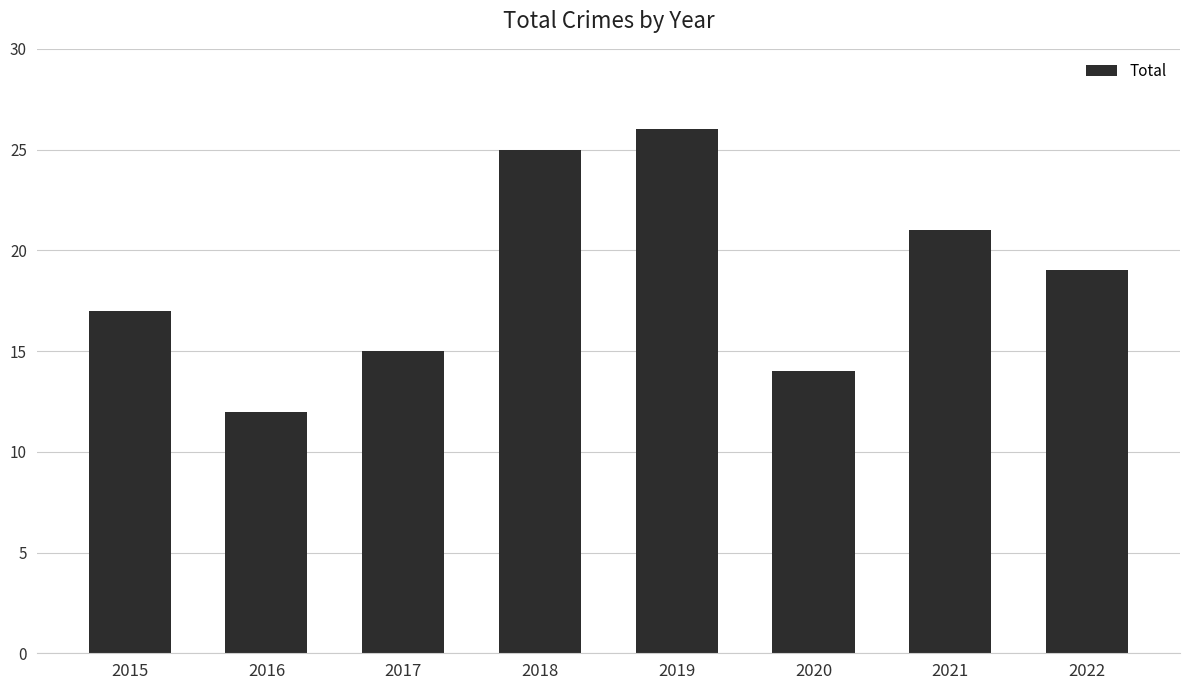

Approximately how many times larger is the value at 2019 compared to 2017?

1.7